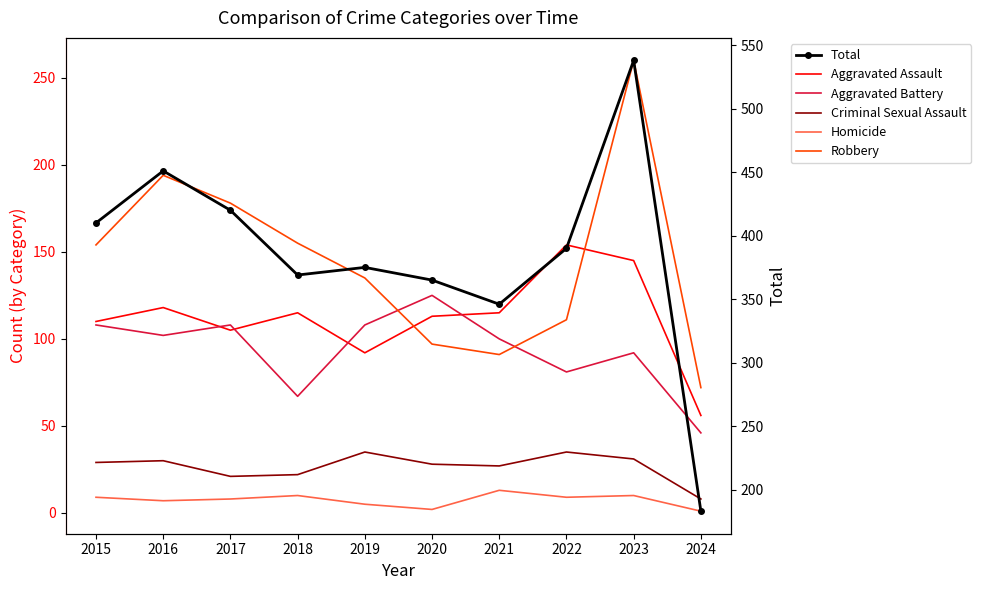

How many interior local valleys does the Robbery series have?

1